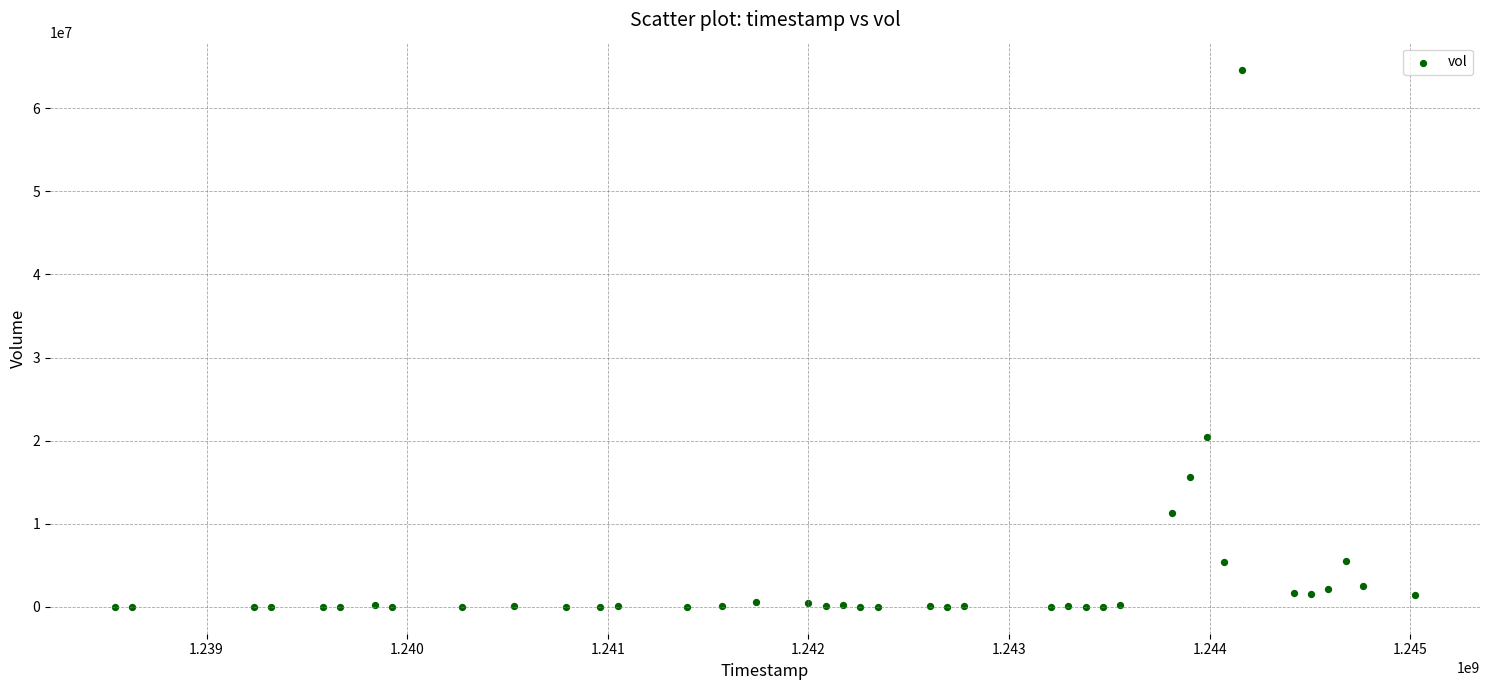

What is the range of Y values (max minus min)?

64660486